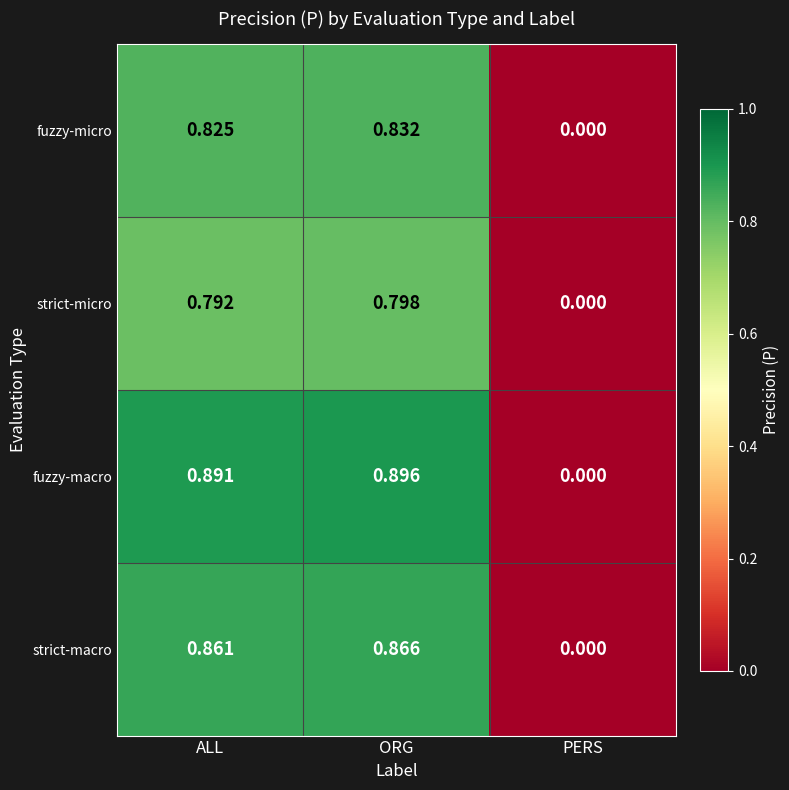

Which series has the largest total across all categories?

fuzzy-macro